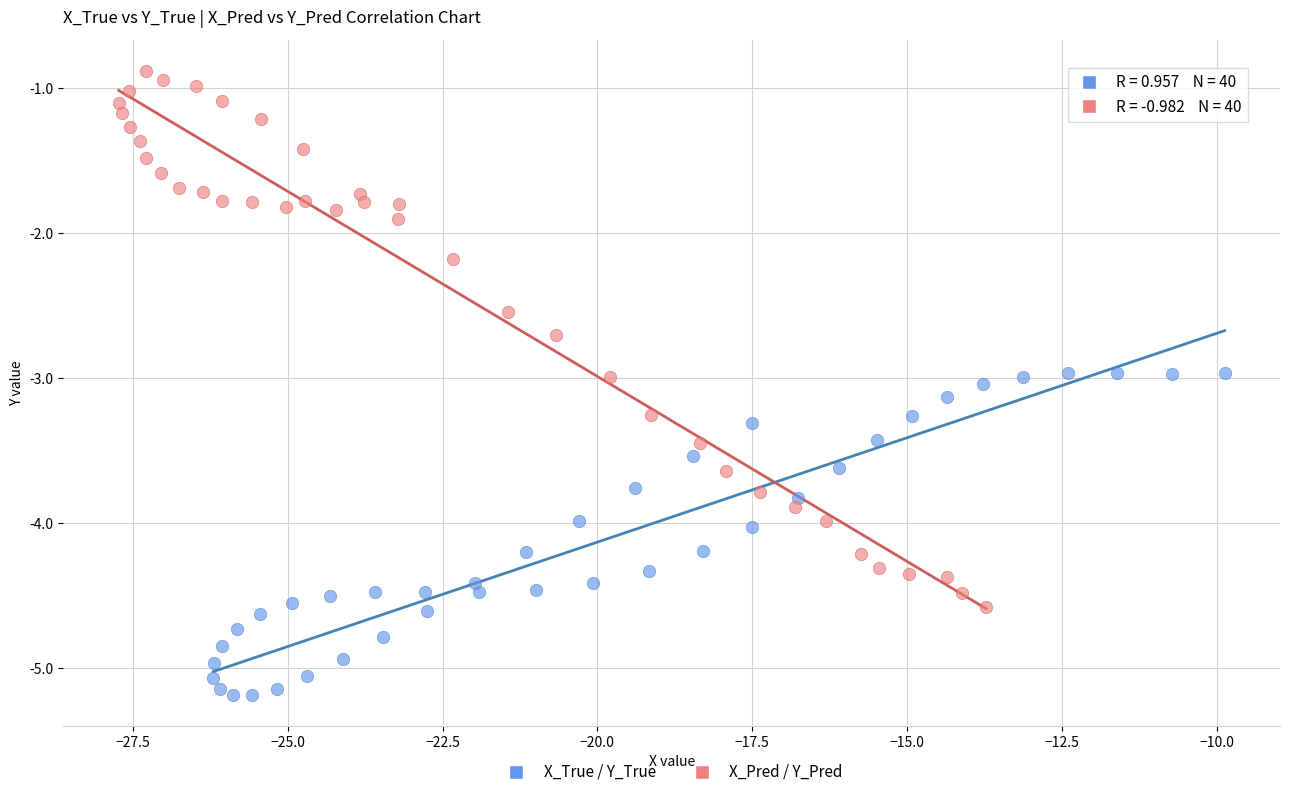

Which series has the widest spread of Y values?

X_Pred / Y_Pred